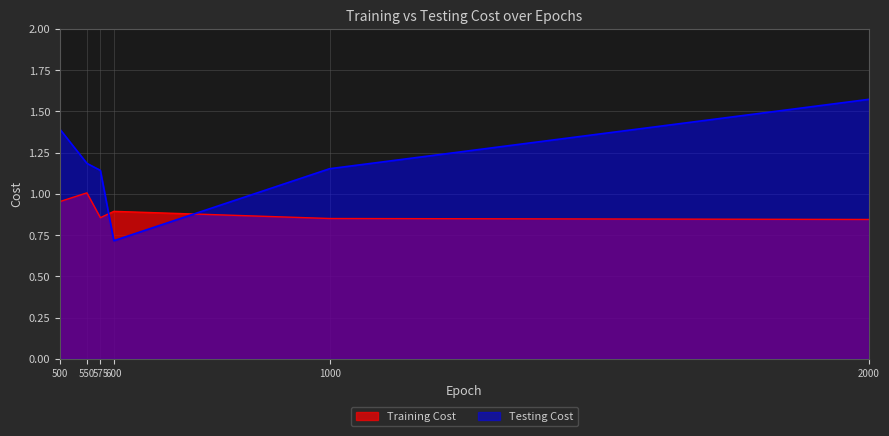

List the labels in order of Testing Cost value, largest first.

2000, 500, 550, 1000, 575, 600